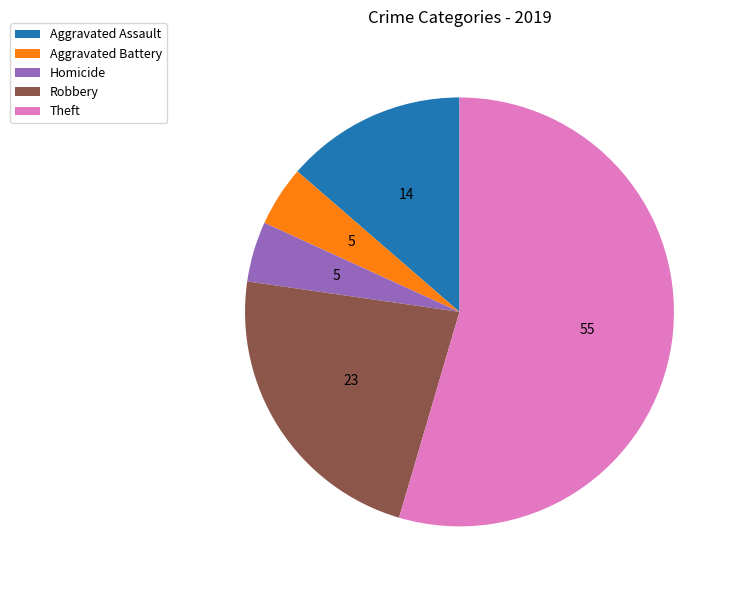

Which slice is the largest?

Theft